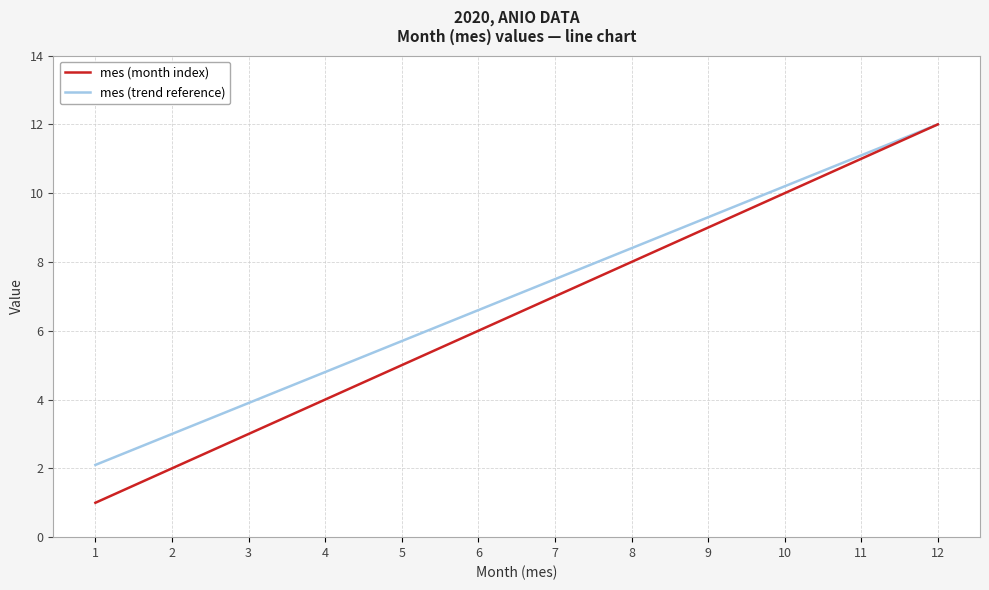

How many values in the mes (month index) series are below 7?

6